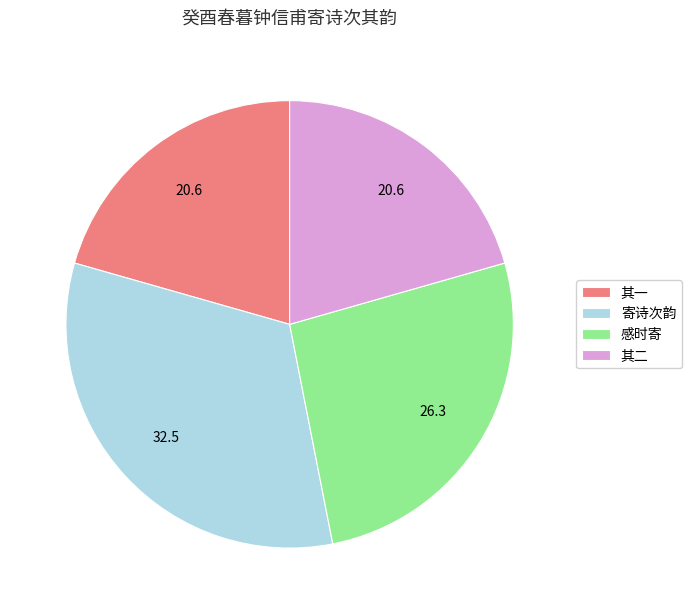

Is 寄诗次韵 the majority of the pie?

No